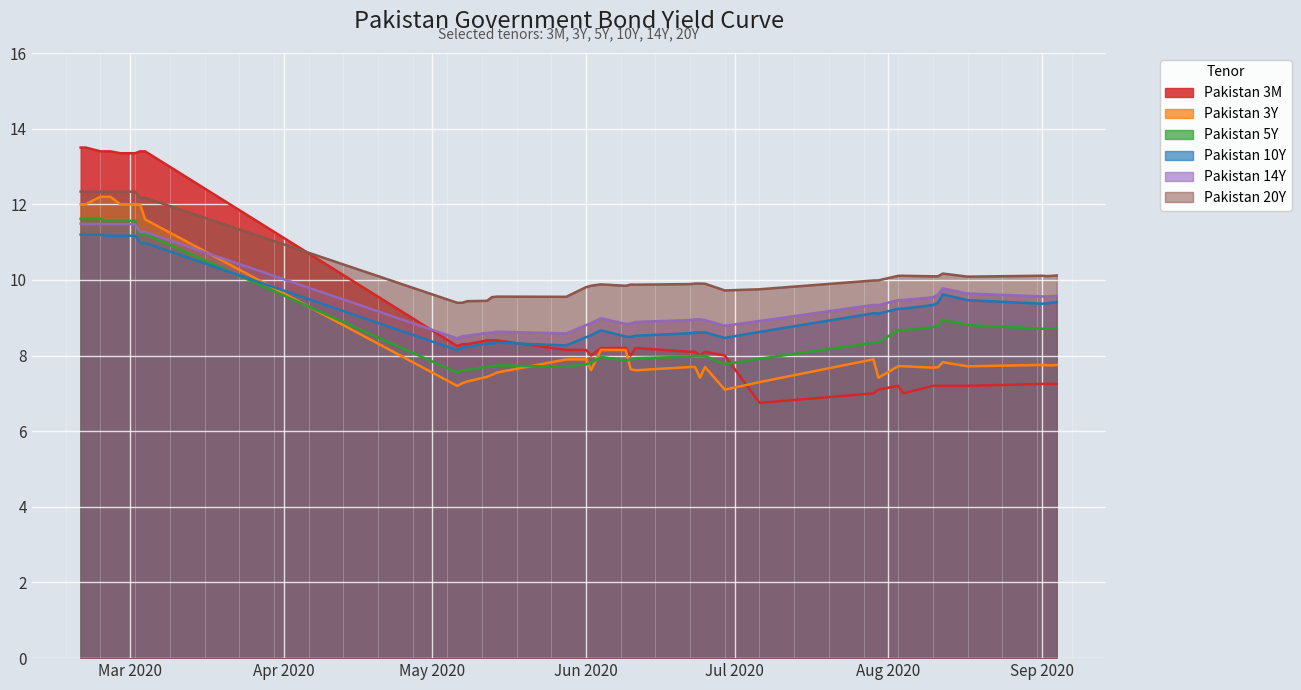

How many lines are shown in the chart?

6